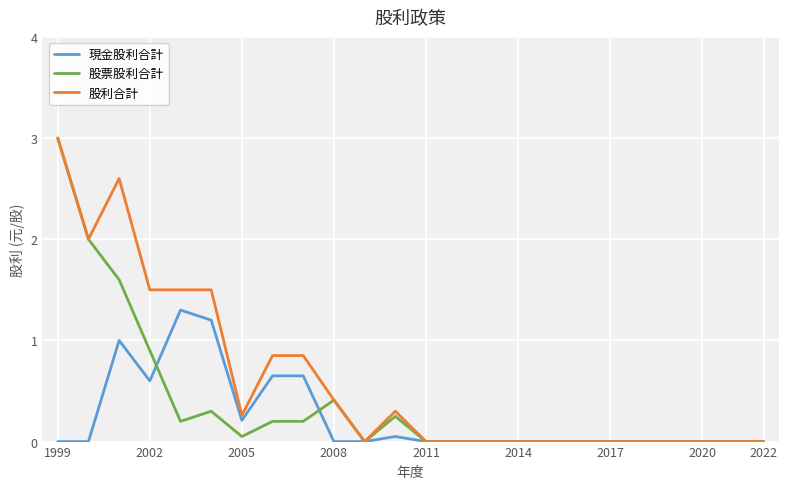

Rank the series by their average value, from lowest to highest.

現金股利合計, 股票股利合計, 股利合計